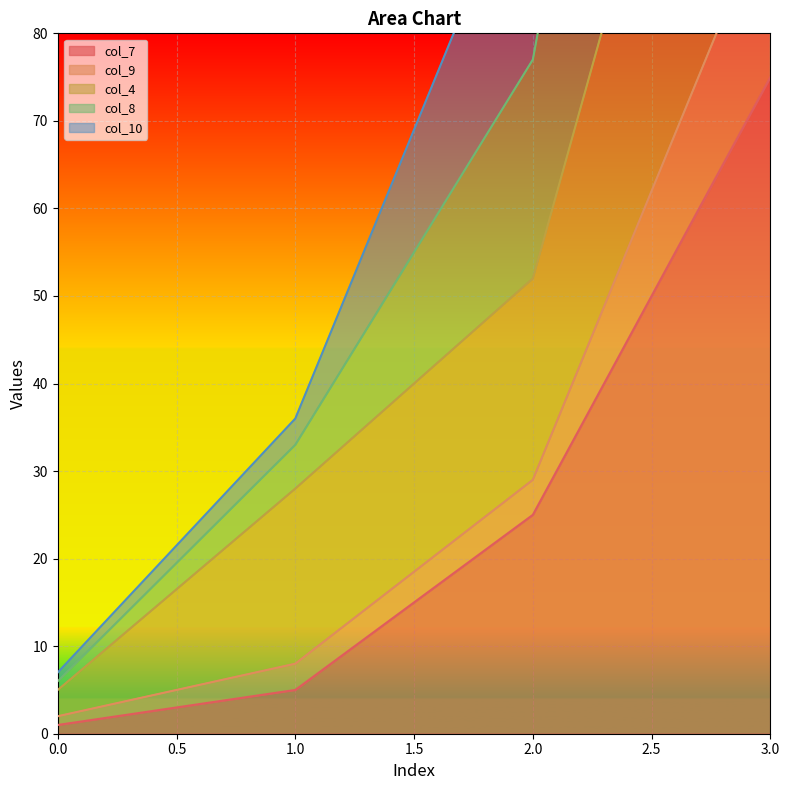

Is the value of col_10 at 2 greater than the value of col_8 at 0?

Yes